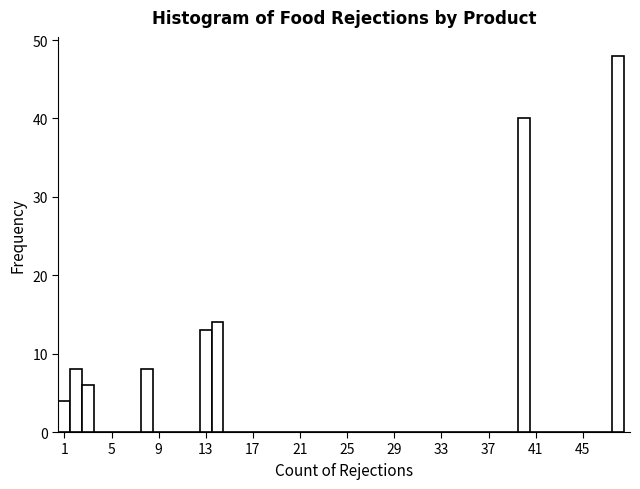

Around what value on the x-axis is the tallest bar? Give the approximate position of its centre, as read against the axis.

48.0